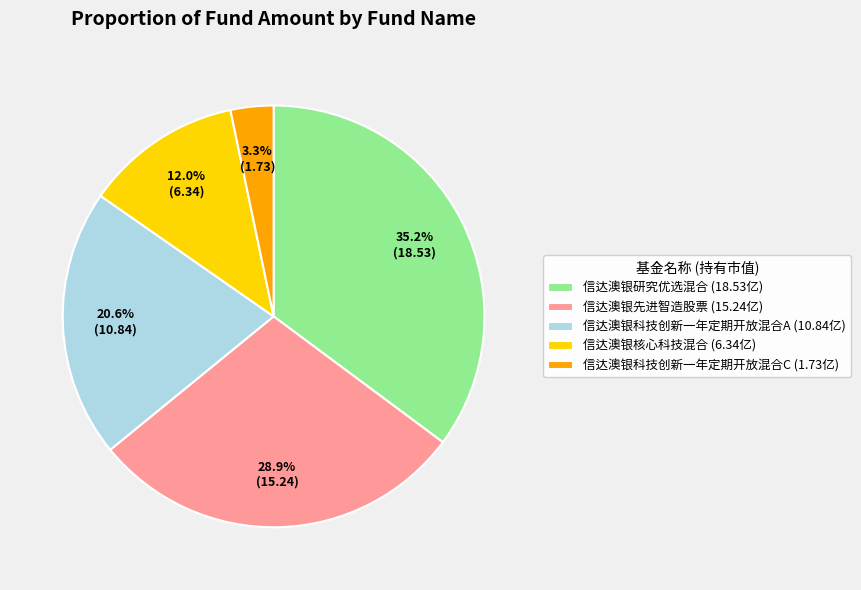

Is 信达澳银核心科技混合 the majority of the pie?

No